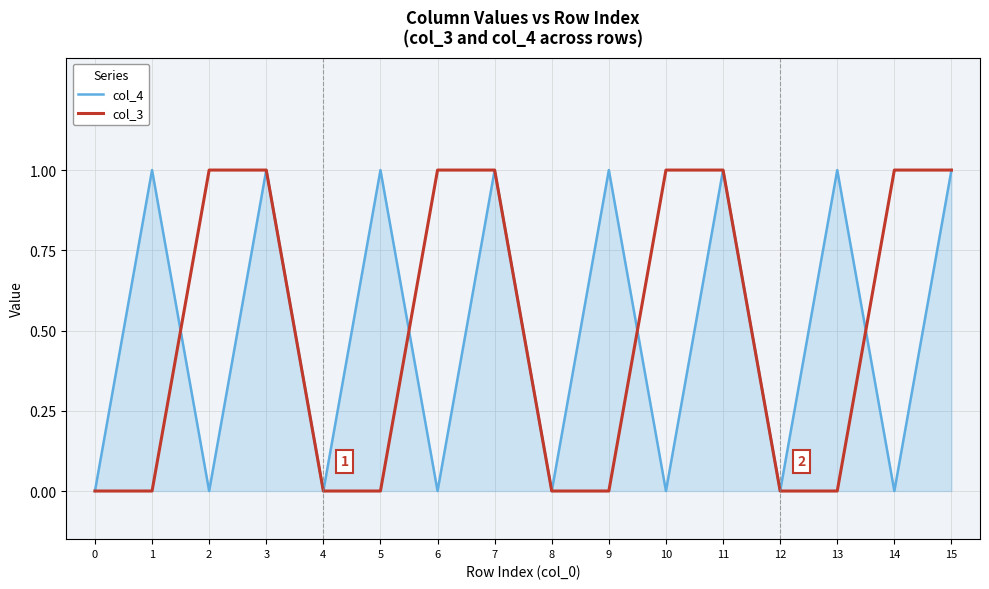

How many interior local peaks does the col_4 series have?

7